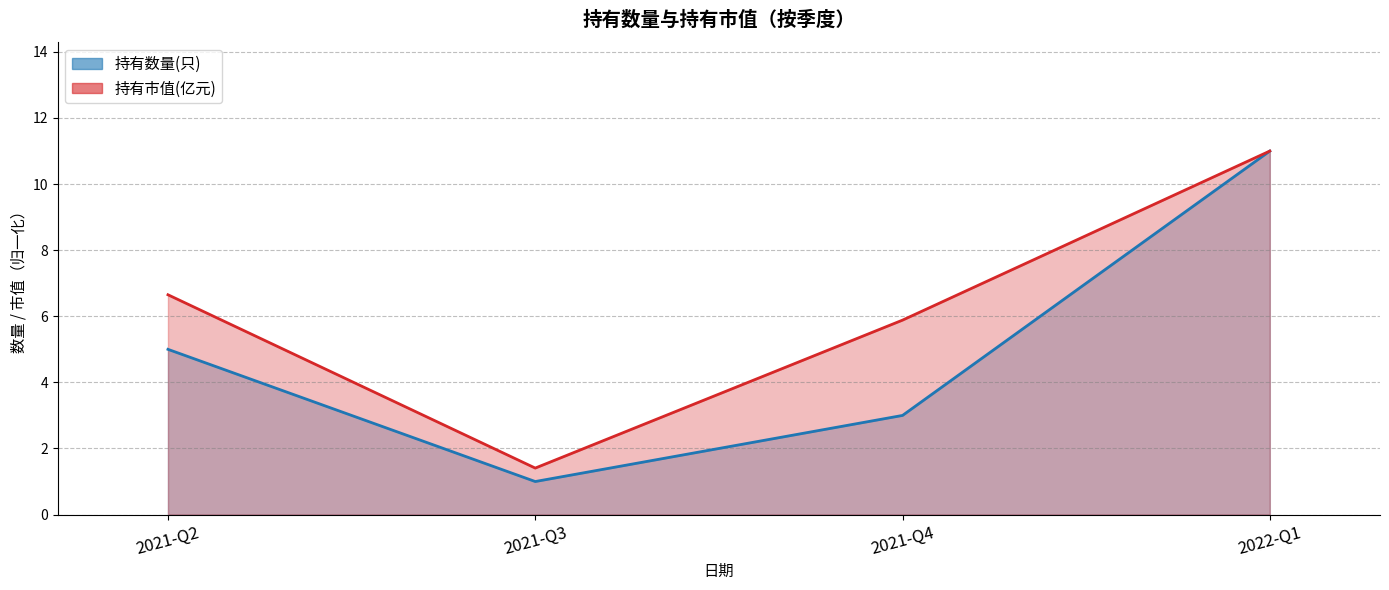

Rank the series at 2022-Q1 from highest to lowest value.

持有数量(只), 持有市值(亿元)